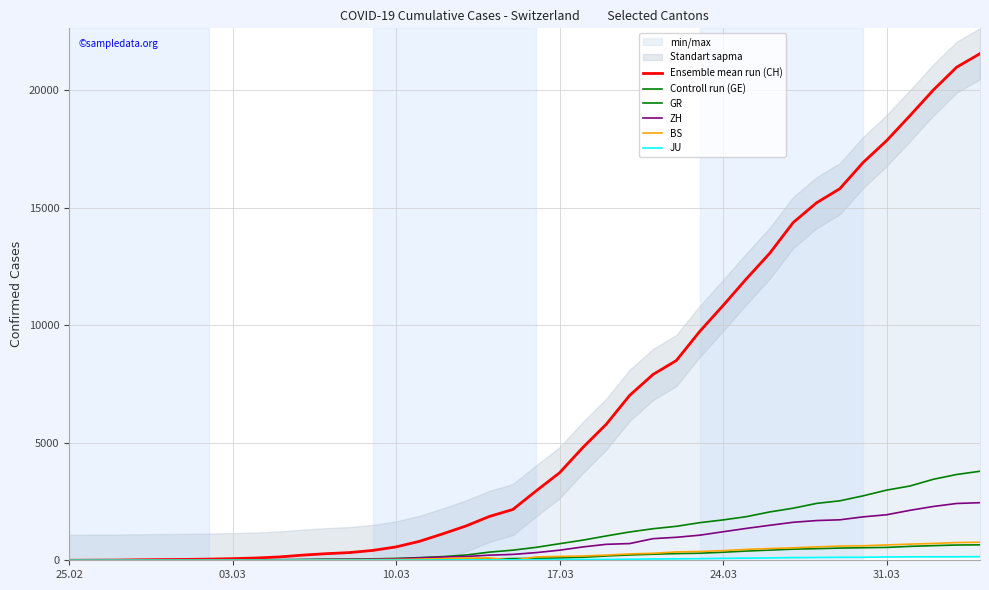

Count the number of categories in the chart.

40